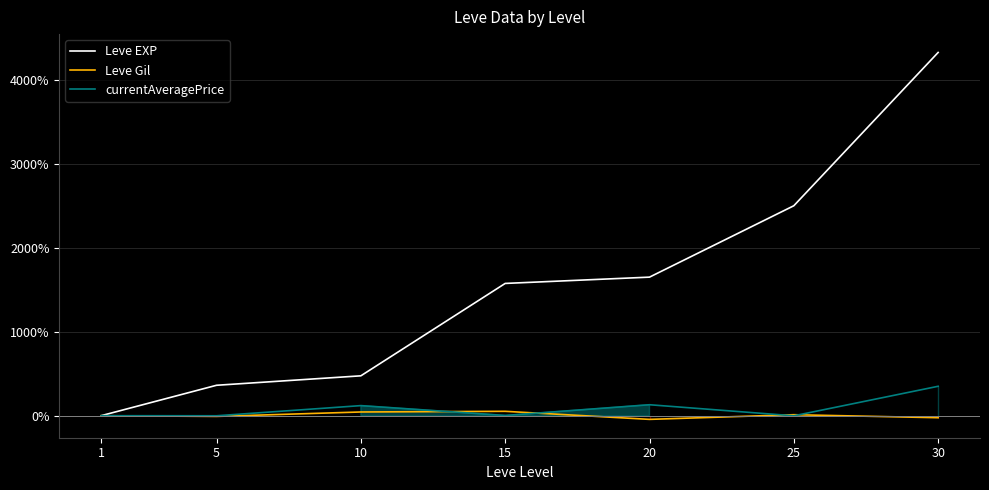

Reading left to right, transcribe all the data shown in this chart.

Leve EXP: 1=0.0	5=362.5	10=475.0	15=1575.0	20=1650.0	25=2500.0	30=4325.0
Leve Gil: 1=0.0	5=-8.2	10=44.5	15=52.4	20=-43.6	25=11.9	30=-23.8
currentAveragePrice: 1=0.0	5=-0.7	10=120.2	15=3.0	20=130.7	25=-1.1	30=350.5